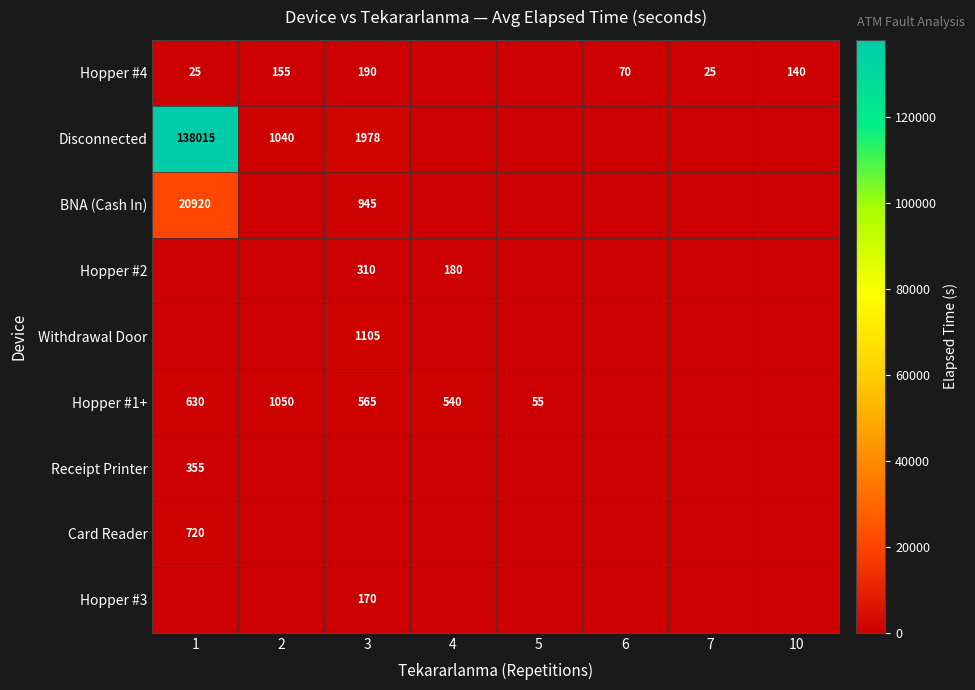

At which category is the sum across all series the highest?

1